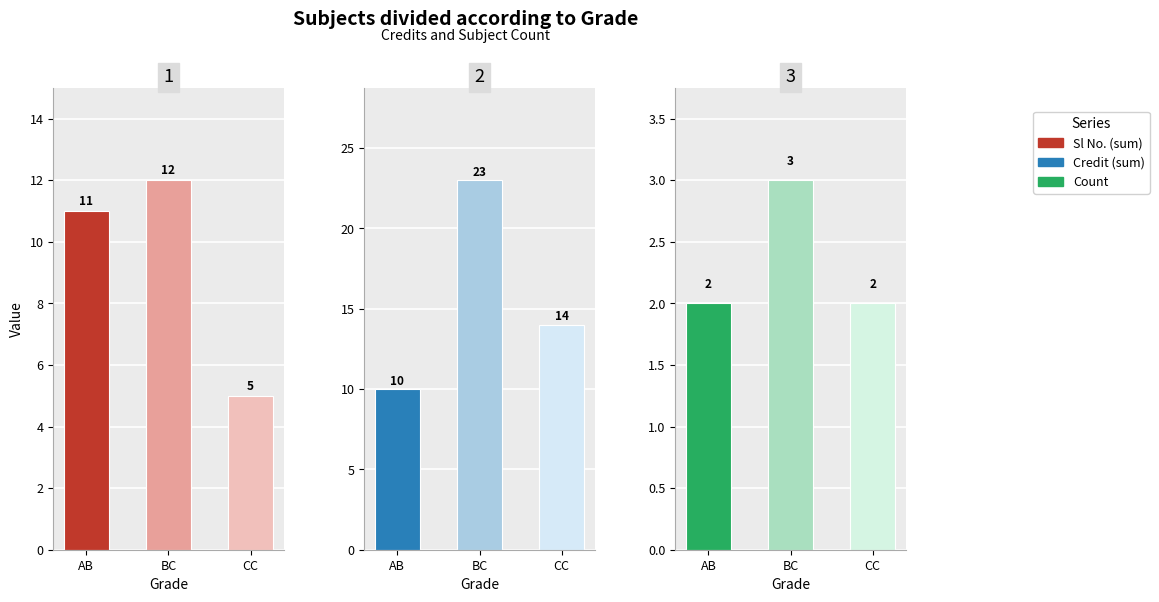

Is it true that Credit equals 10 at AB?

True